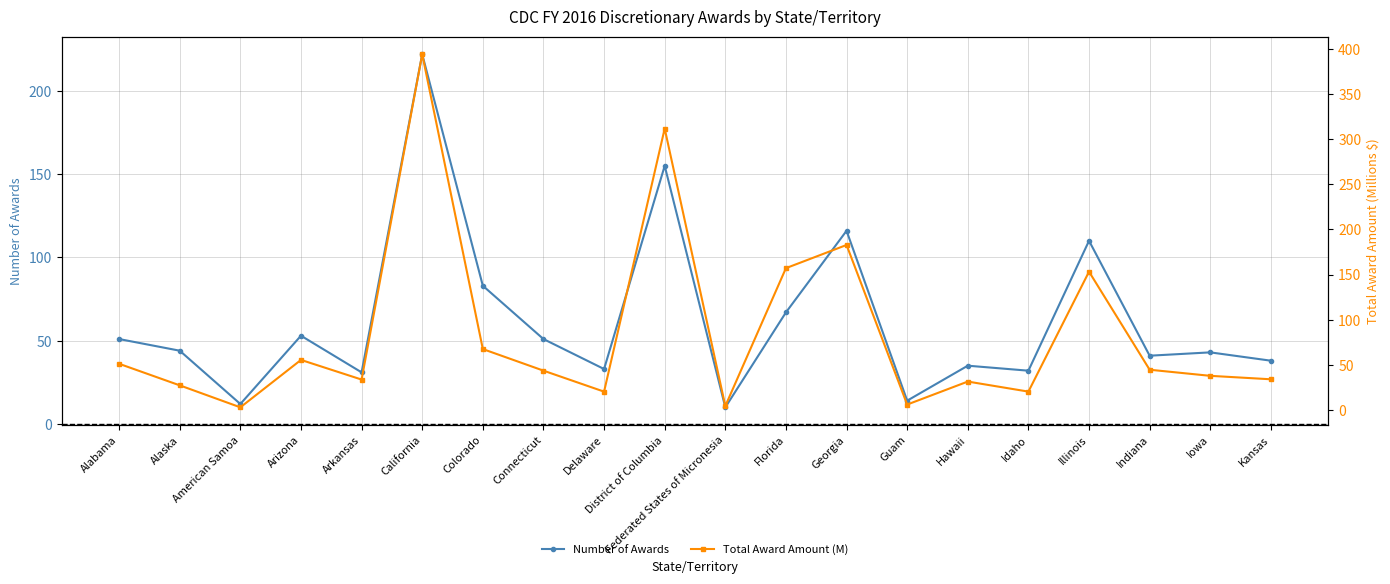

At which label does Number of Awards reach its peak?

California